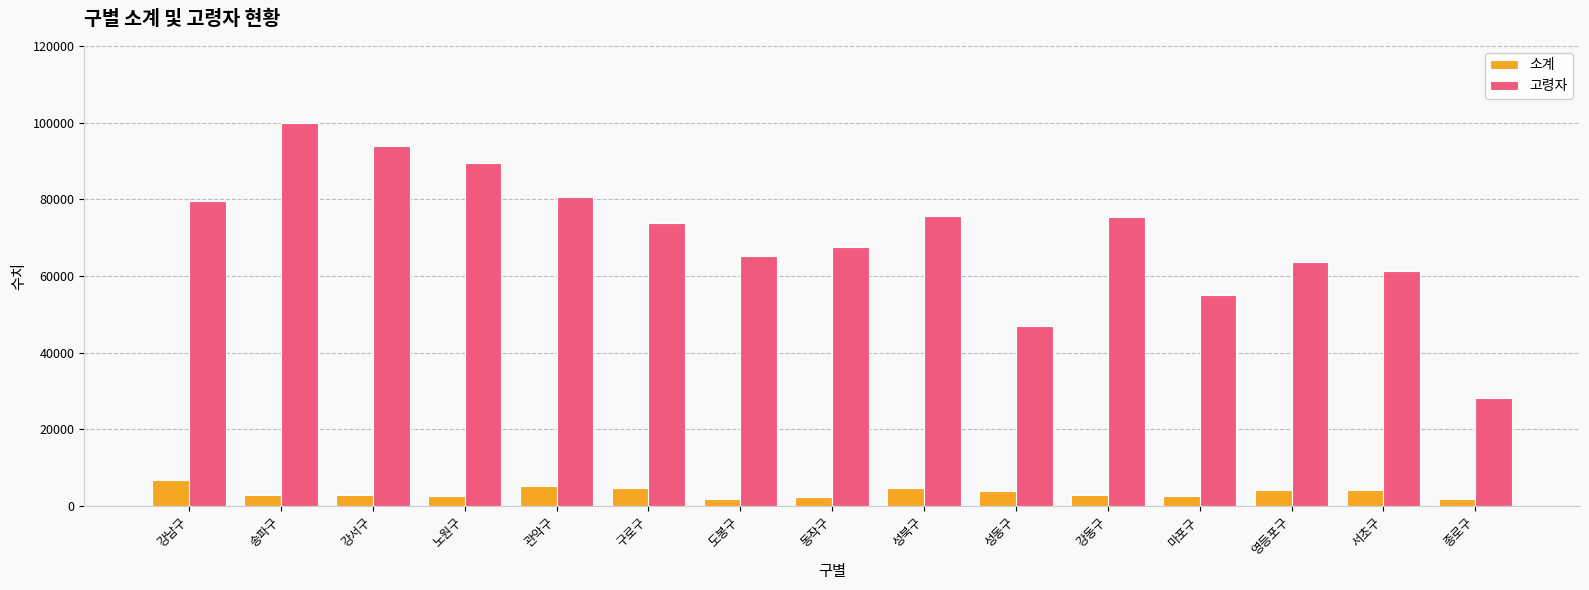

True or false: 소계 has a value of 2897 at 송파구.

True